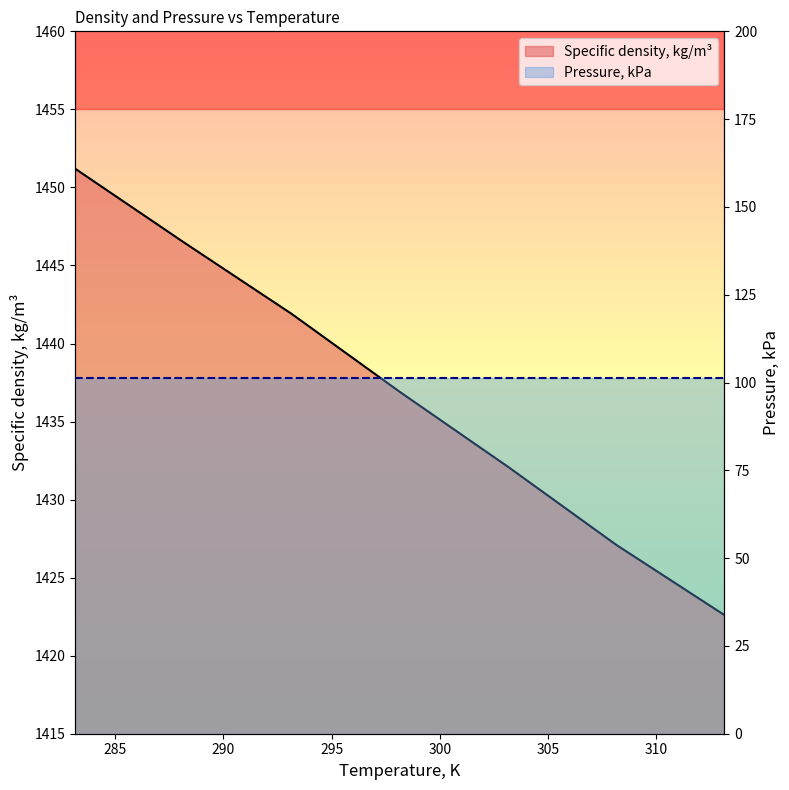

What is the label of the 4th point from the right?

298.15